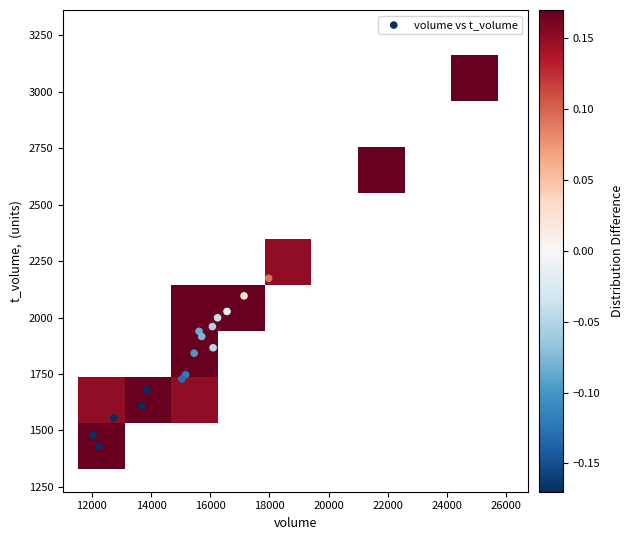

What Y value in the scatter plot is closest to 2245?

2174